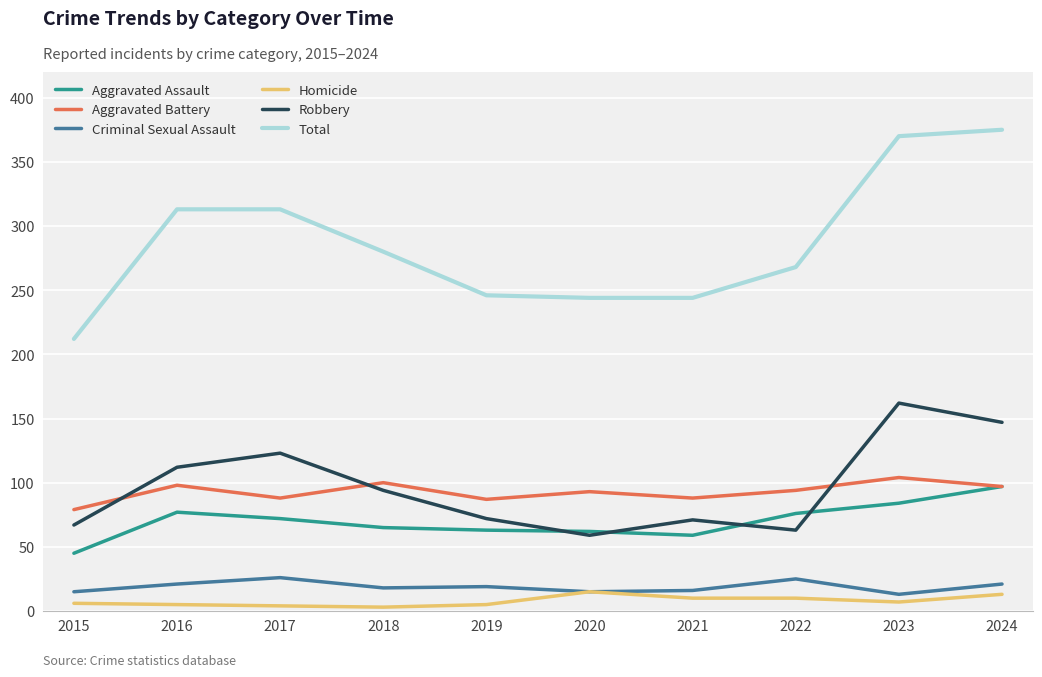

What is the highest value of the Aggravated Assault series?

97